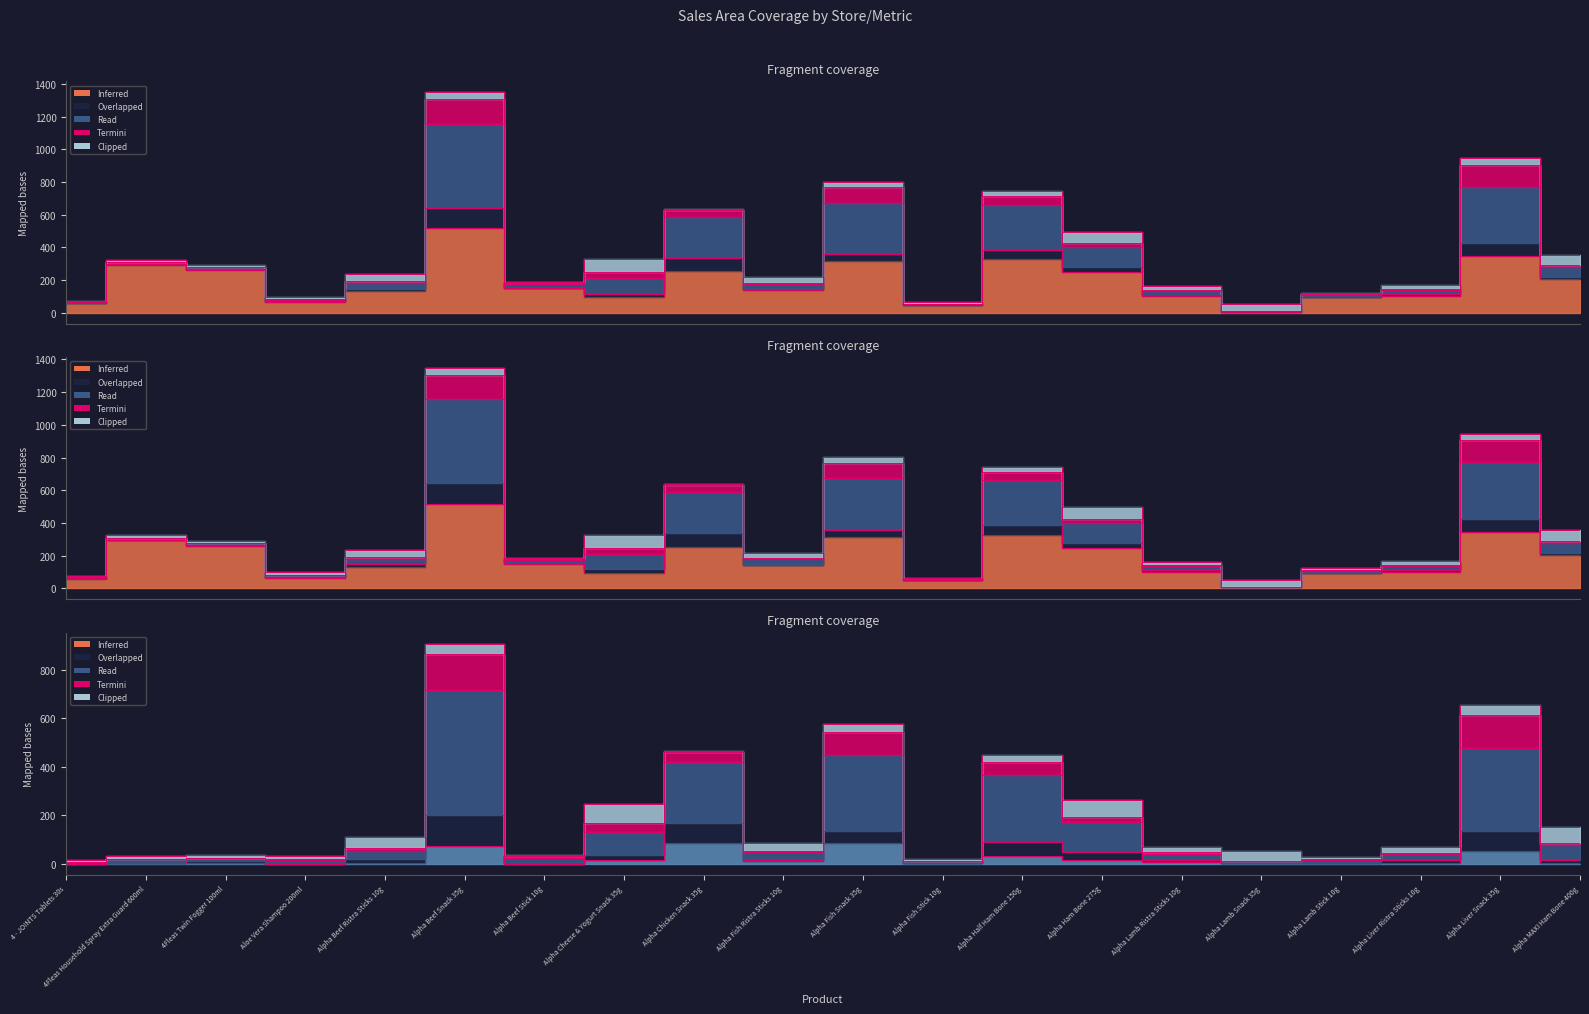

True or false: petco (PTZ03) Sold and Total sold quantity cross at least once.

False